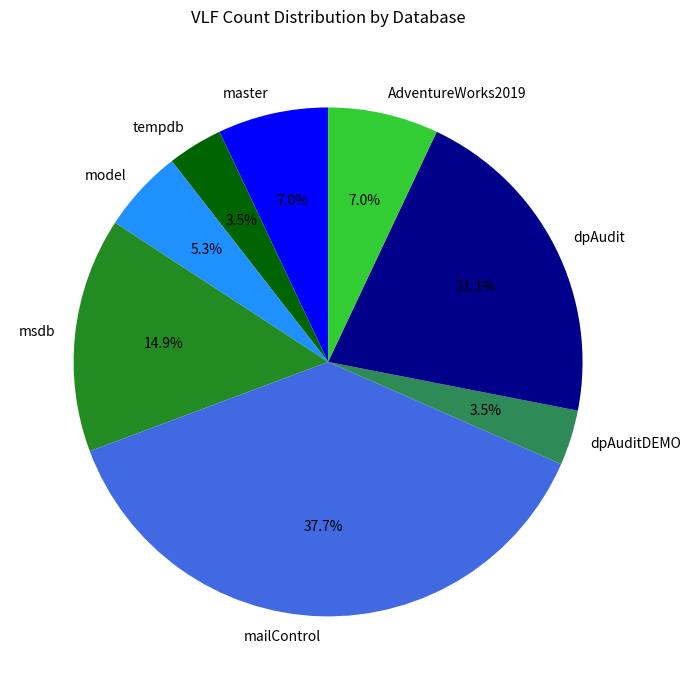

What portion of the pie excludes model?

94.7%